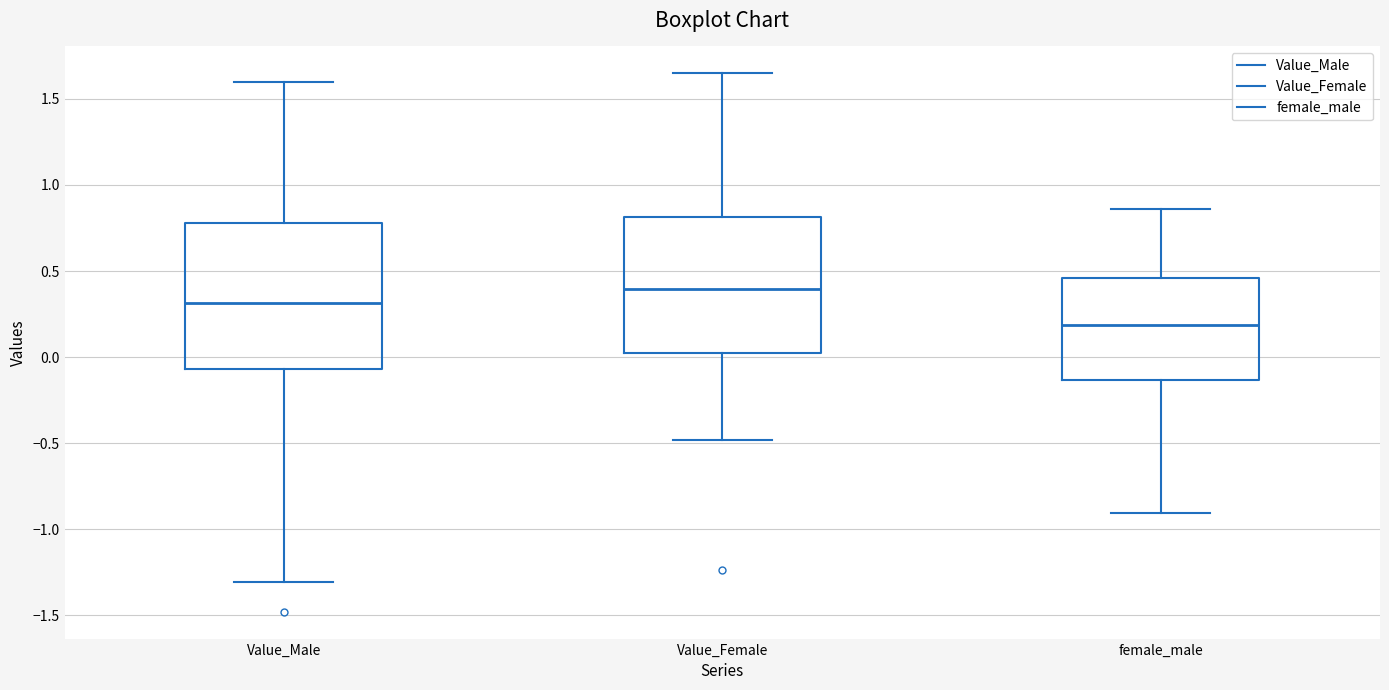

Which box is the tallest, from its lower edge to its upper edge?

Value_Male